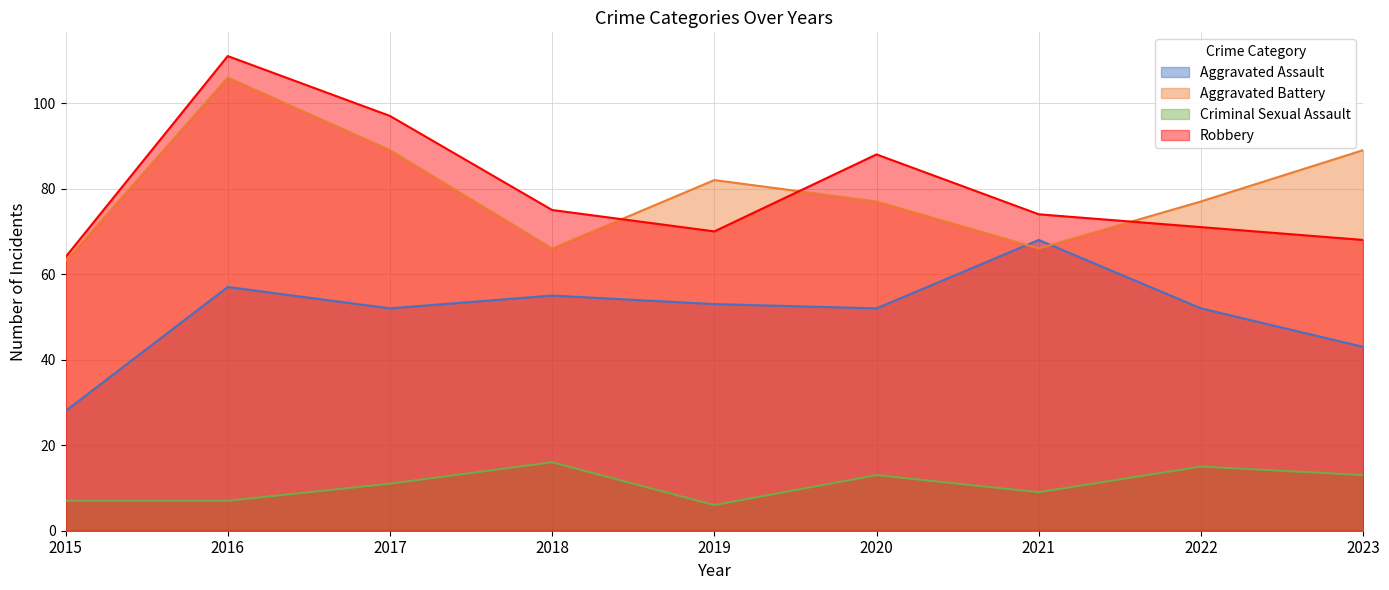

Reading right to left, transcribe all the data shown in this chart.

Aggravated Assault: 43	52	68	52	53	55	52	57	28
Aggravated Battery: 89	77	66	77	82	66	89	106	63
Criminal Sexual Assault: 13	15	9	13	6	16	11	7	7
Robbery: 68	71	74	88	70	75	97	111	64